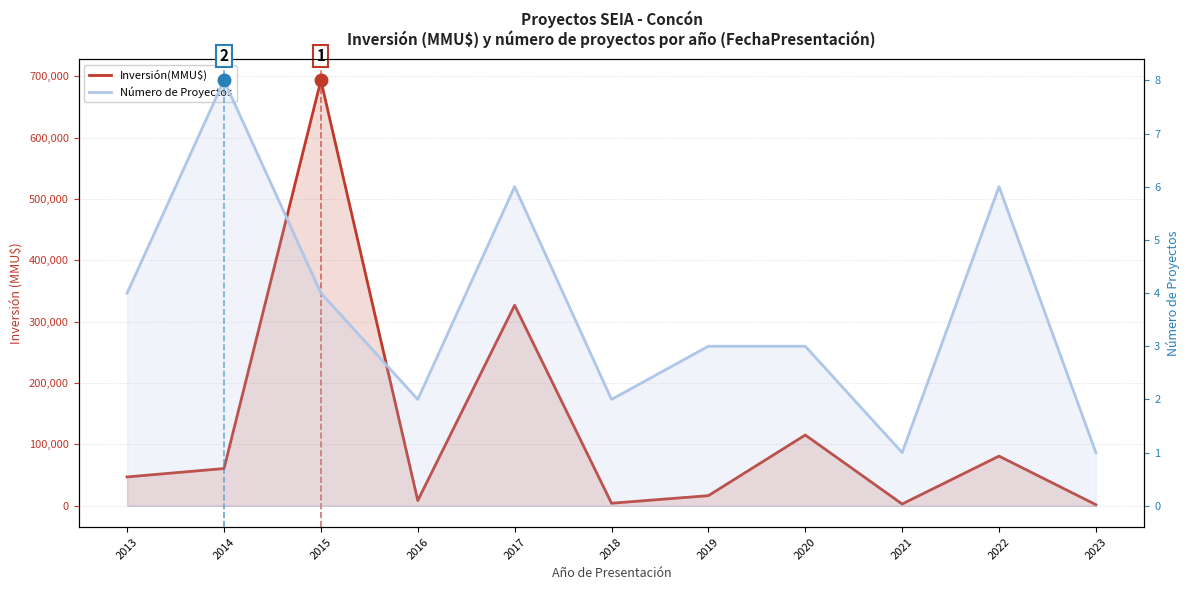

What are all the series names shown in the legend?

Inversión(MMU$), Número de Proyectos